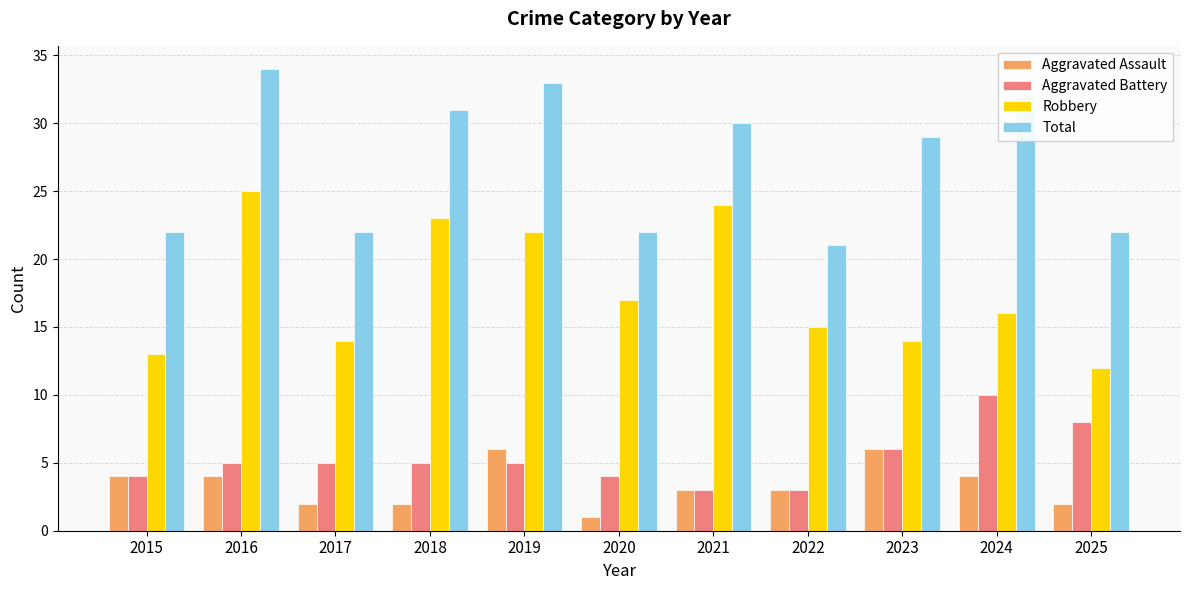

The Aggravated Assault series shows 4 at 2023. True or false?

False